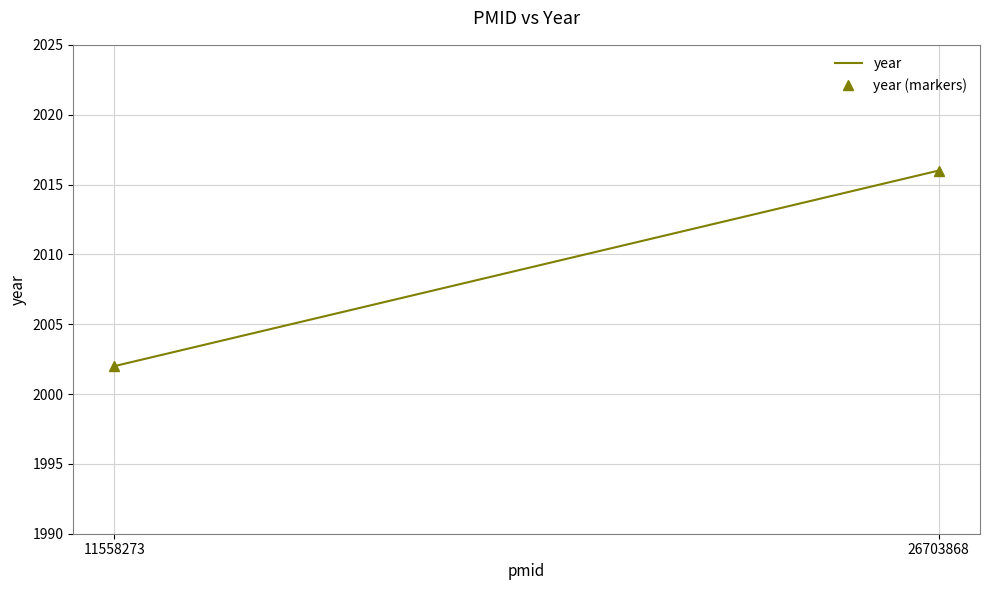

The value of year at 26703868 is 886. True or false?

False